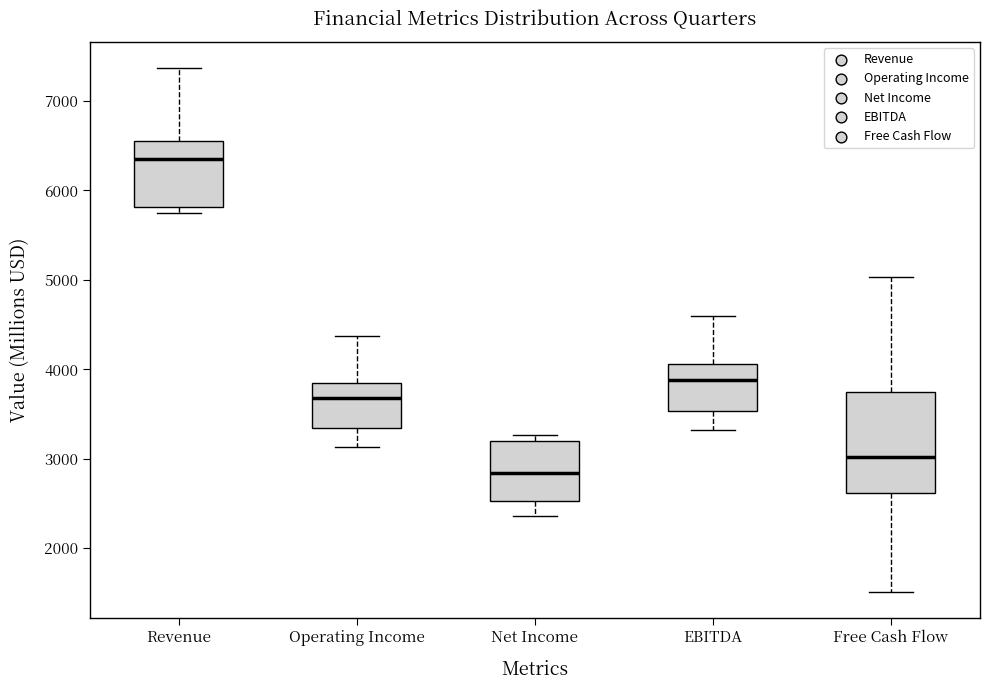

Reading left to right, transcribe this box plot: for each box, give where its median line is, the range the box spans, and where its two whiskers end, as read against the y-axis. The values are not printed on the chart, so give them approximately, as read against the axis.

Revenue: median 6300, box 5800 to 6500, whiskers 5700 to 7400
Operating Income: median 3700, box 3300 to 3800, whiskers 3100 to 4400
Net Income: median 2800, box 2500 to 3200, whiskers 2400 to 3300
EBITDA: median 3900, box 3500 to 4100, whiskers 3300 to 4600
Free Cash Flow: median 3000, box 2600 to 3700, whiskers 1500 to 5000